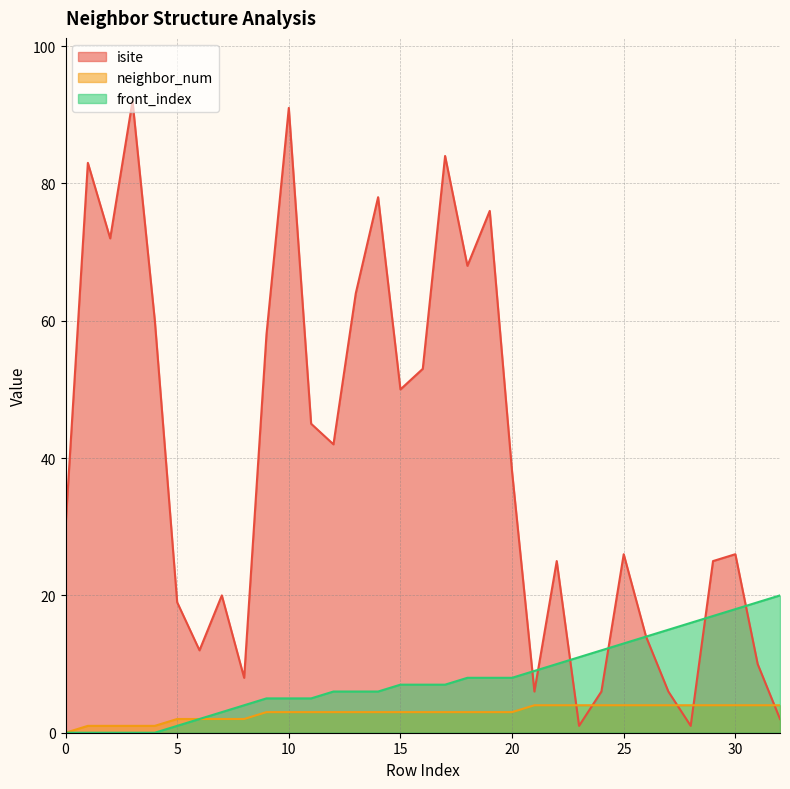

Reading left to right, transcribe all the data shown in this chart.

isite: 30	83	72	92	60	19	12	20	8	58	91	45	42	64	78	50	53	84	68	76	38	6	25	1	6	26	14	6	1	25	26	10	2
neighbor_num: 0	1	1	1	1	2	2	2	2	3	3	3	3	3	3	3	3	3	3	3	3	4	4	4	4	4	4	4	4	4	4	4	4
front_index: 0	0	0	0	0	1	2	3	4	5	5	5	6	6	6	7	7	7	8	8	8	9	10	11	12	13	14	15	16	17	18	19	20